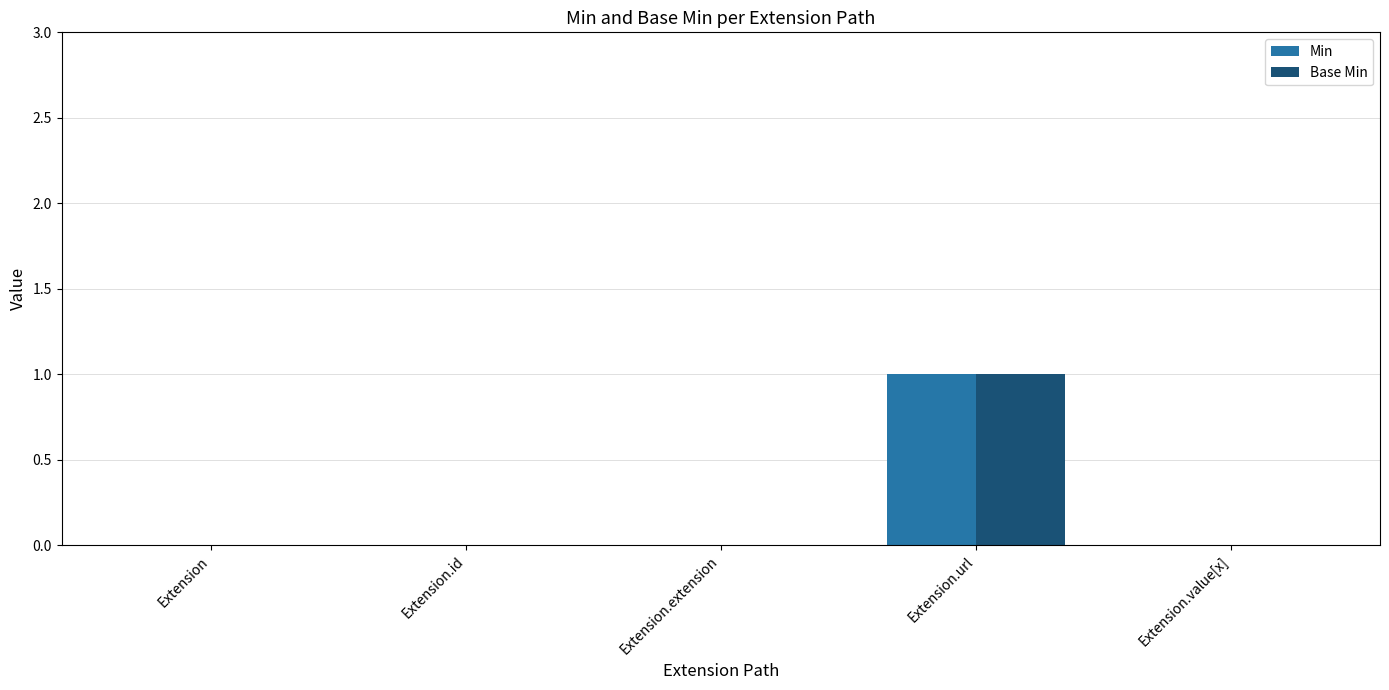

How many groups of bars are there?

5